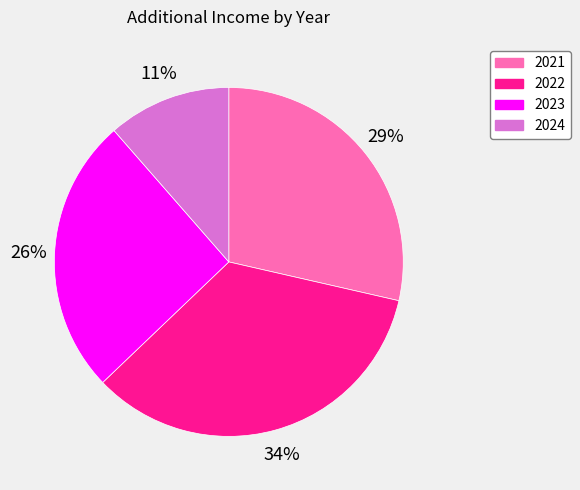

How many slices are in this pie chart?

4